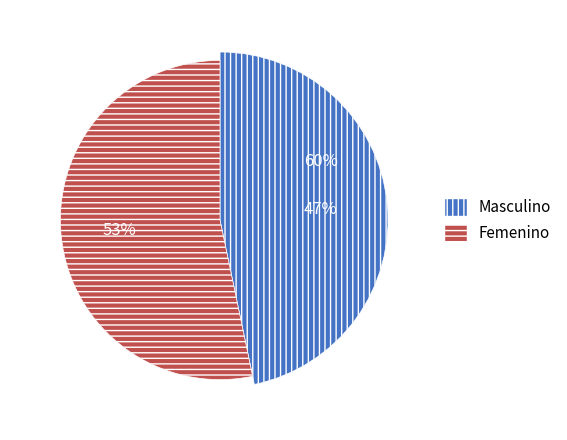

Approximately how many times larger is the value at Femenino compared to Masculino?

1.1